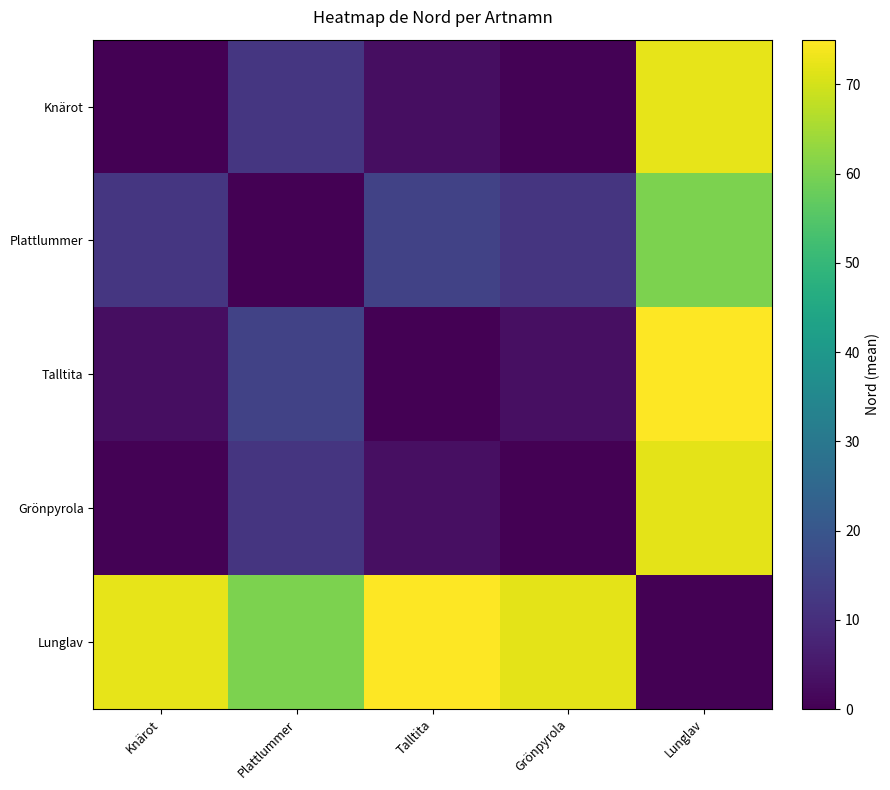

At how many categories does at least one series exceed 30?

5